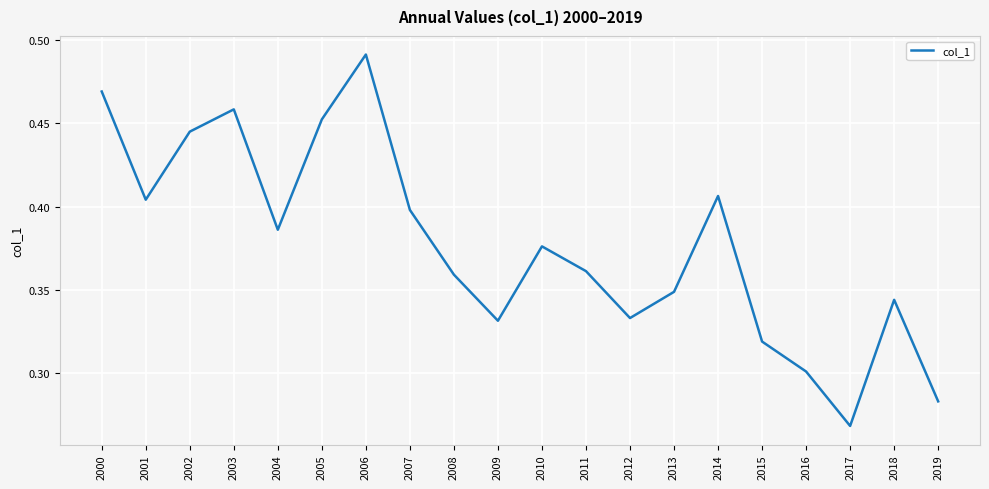

Which label corresponds to the smallest value in the chart?

2017